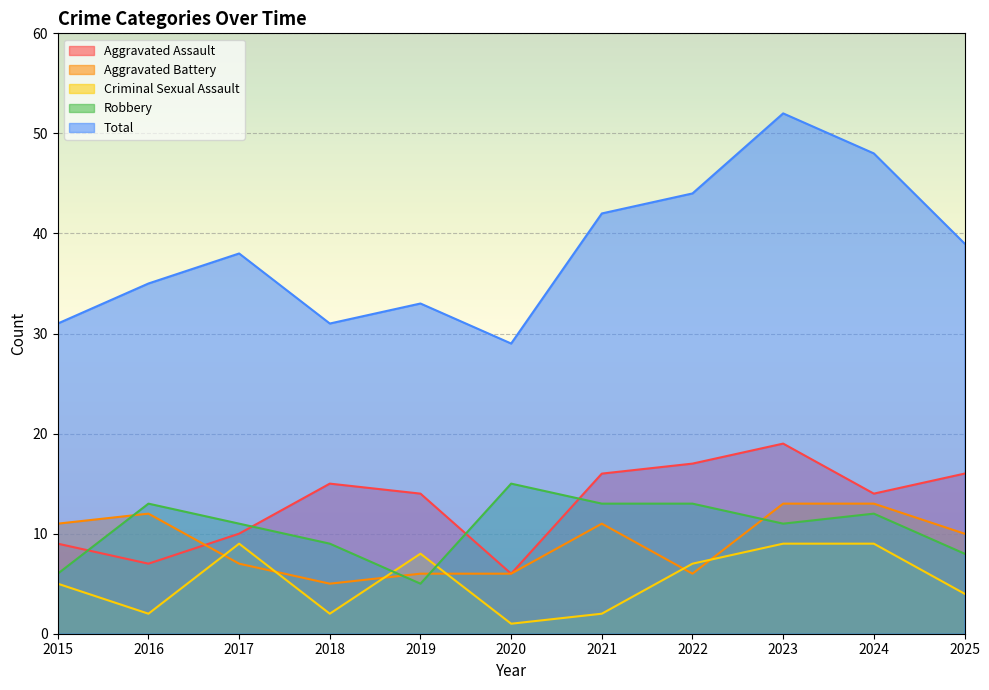

True or false: Total and Criminal Sexual Assault cross at least once.

False